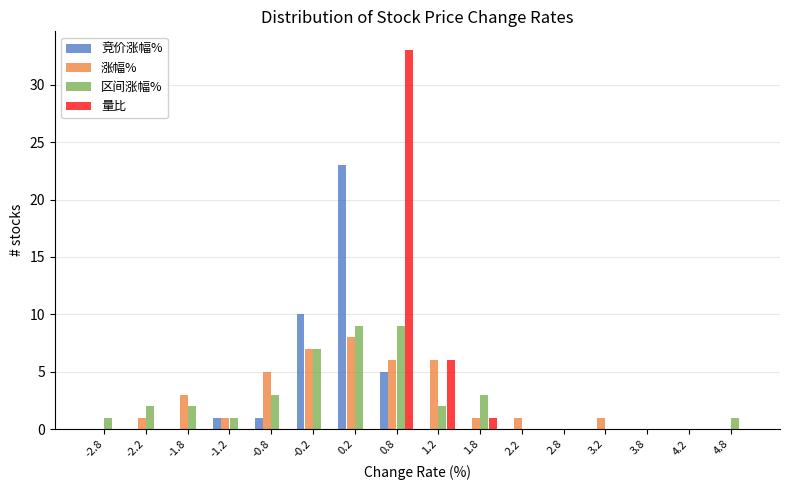

What is the height of the 竞价涨幅% bar covering -0.5 to 0.0 on the x-axis? The values are not printed on the chart, so give them approximately, as read against the axis.

10